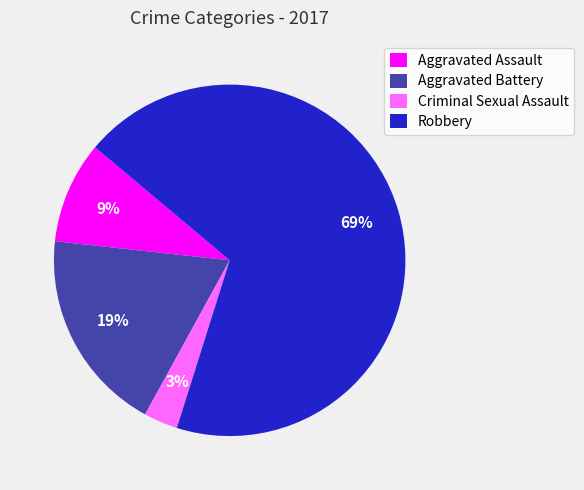

Which category has the biggest portion of the pie?

Robbery